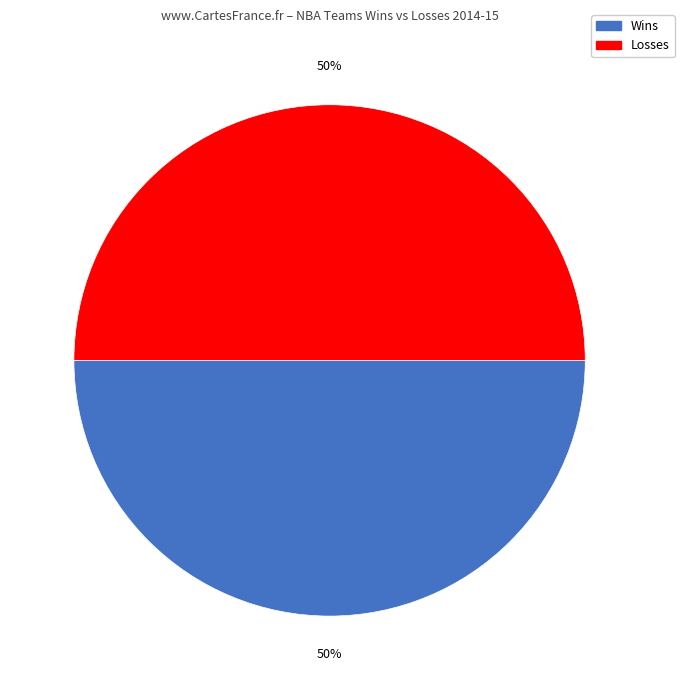

To the nearest percent, what is the average slice percentage?

50%